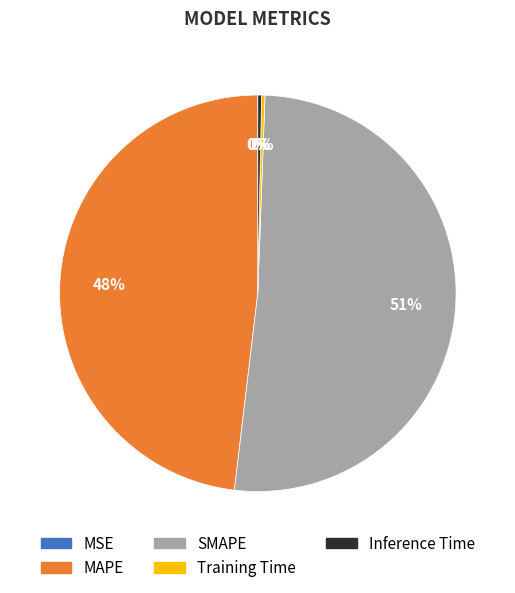

Which slice represents more than half of the pie?

SMAPE